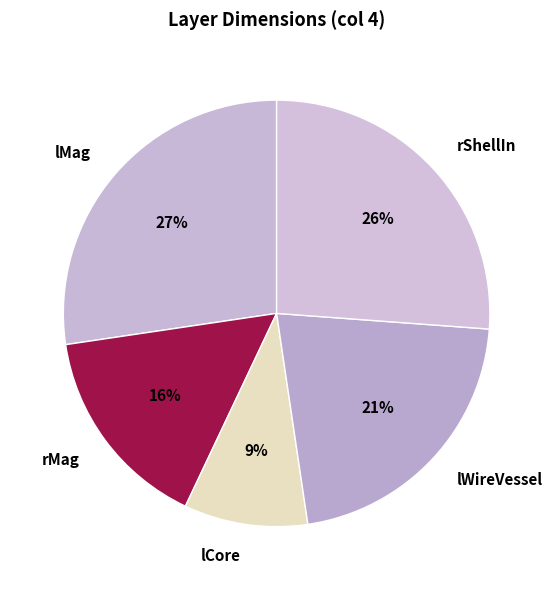

How many segments does this pie chart have?

5